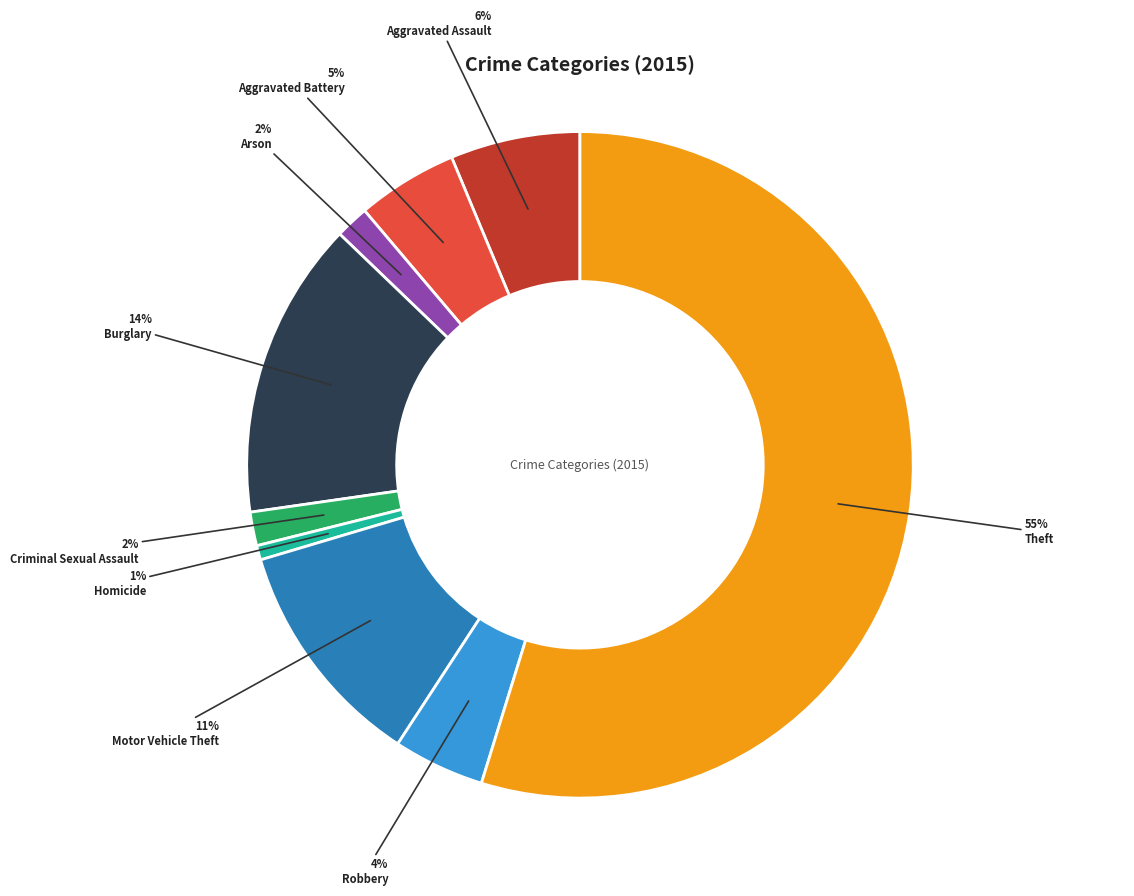

Is the sum of Burglary and Motor Vehicle Theft greater than half?

No